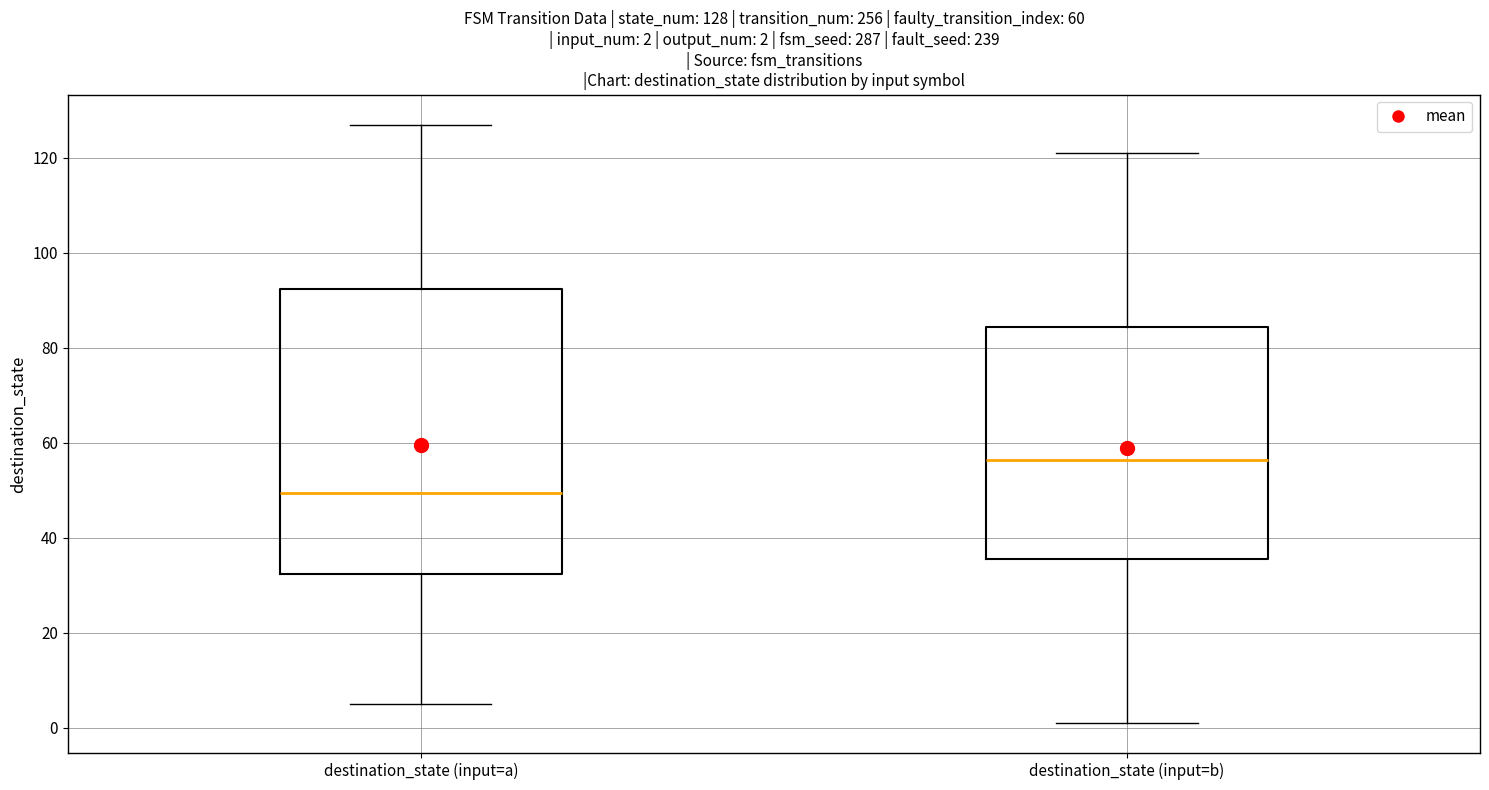

Which box's median line is the highest?

destination_state (input=b)